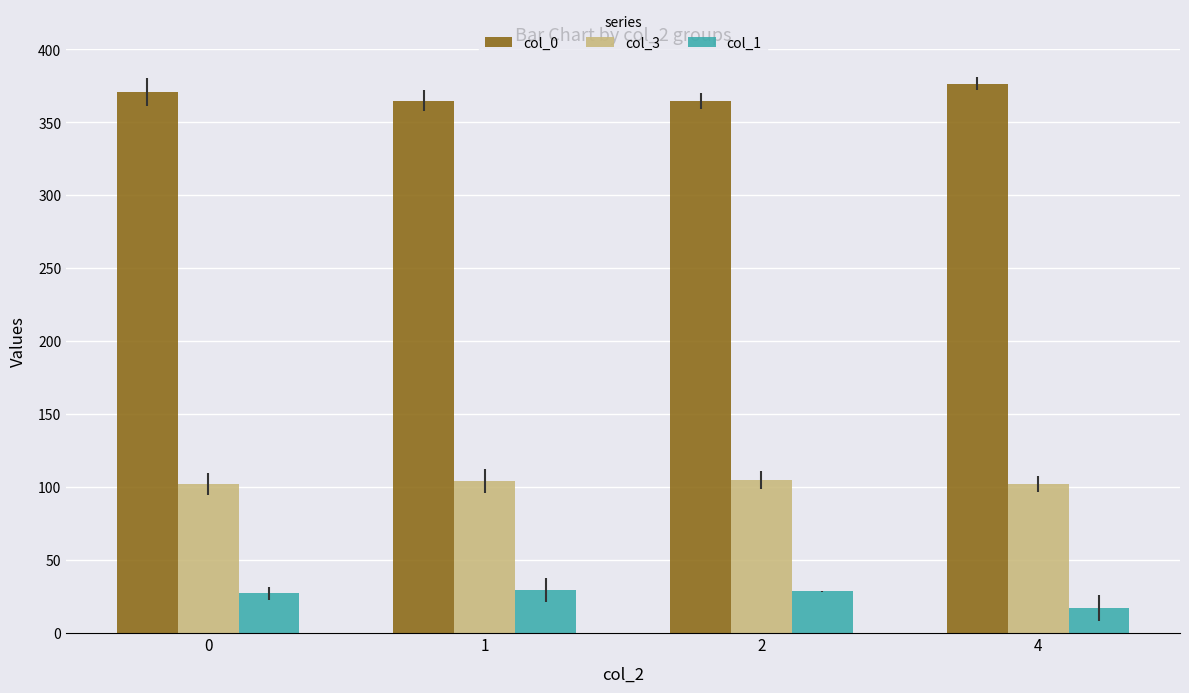

Are the bars horizontal?

No